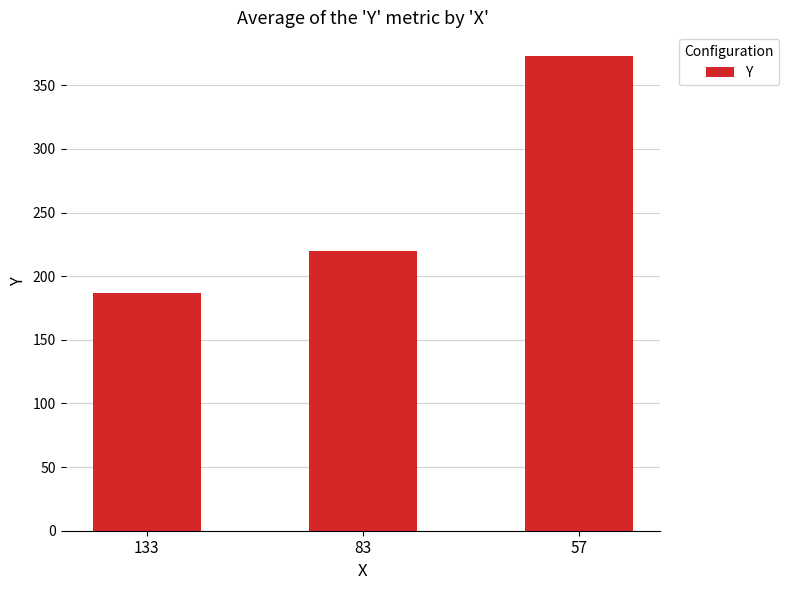

What is the maximum value shown in the chart?

373